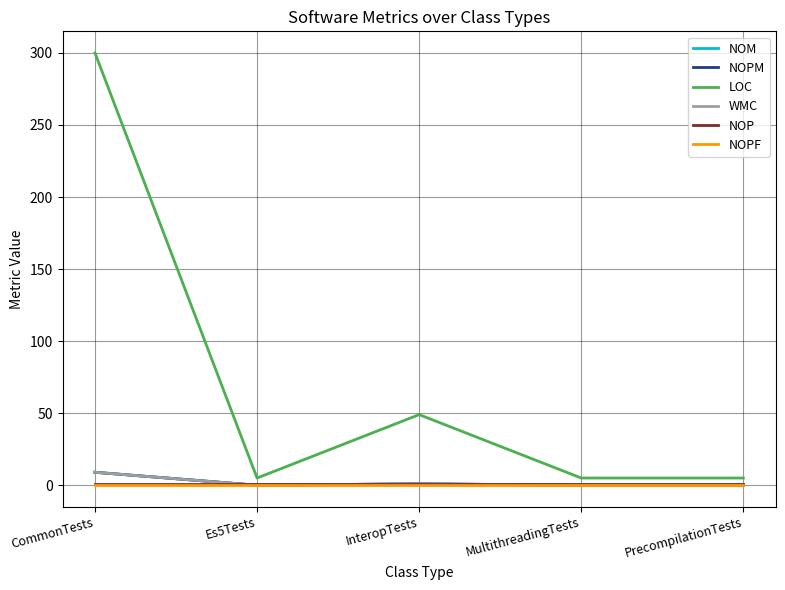

What is the sum of all NOP values?

5